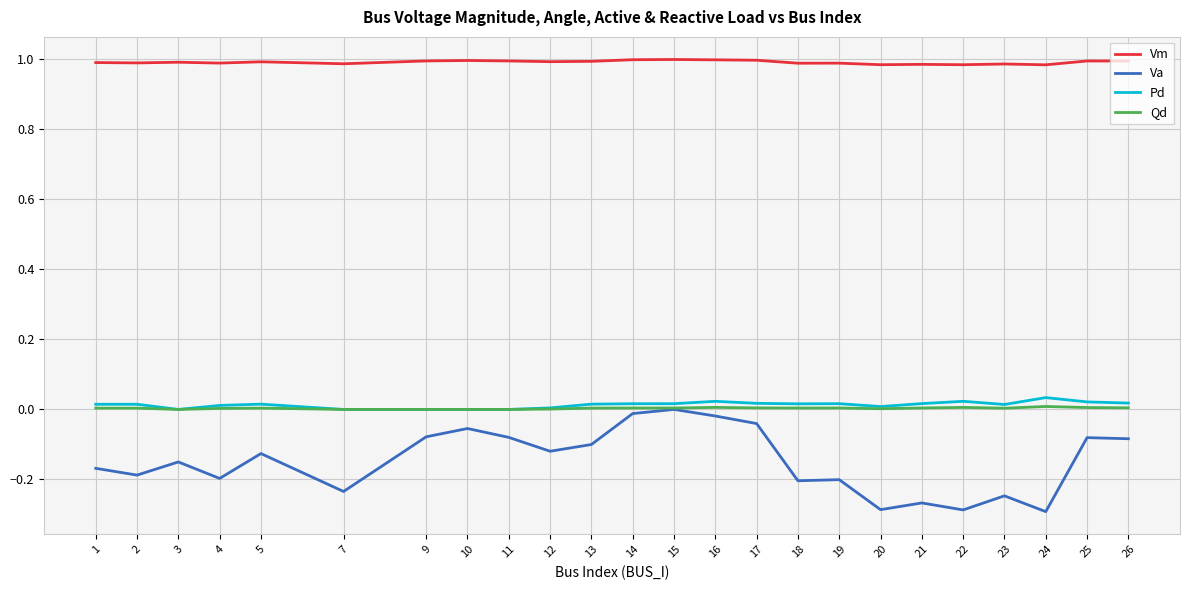

The Pd series shows 0.0 at 23. True or false?

True